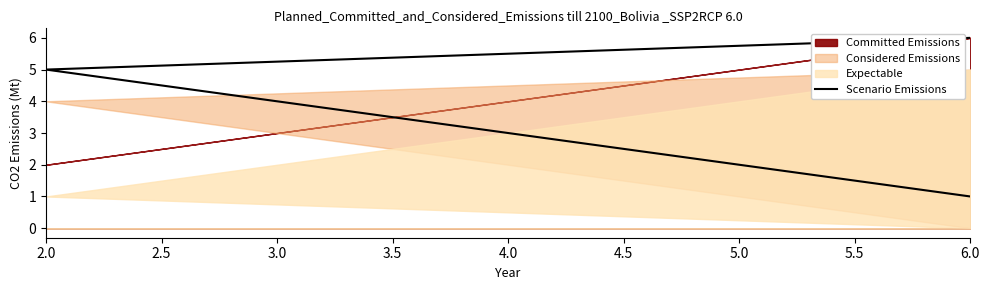

Count the values in the range 2 to 5.

4